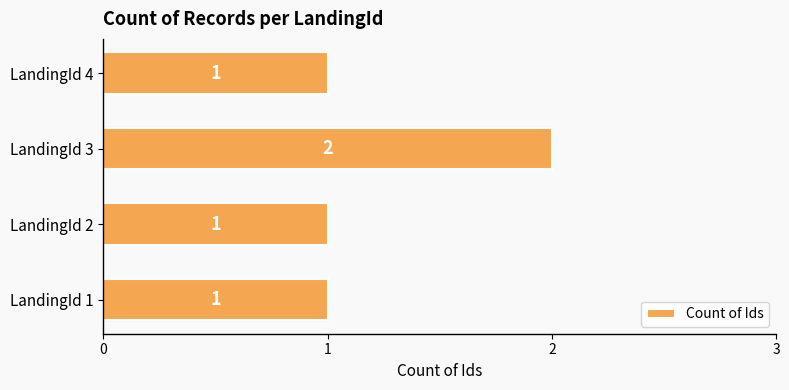

Reading bottom to top, extract all data points from this chart.

LandingId 1=1	LandingId 2=1	LandingId 3=2	LandingId 4=1